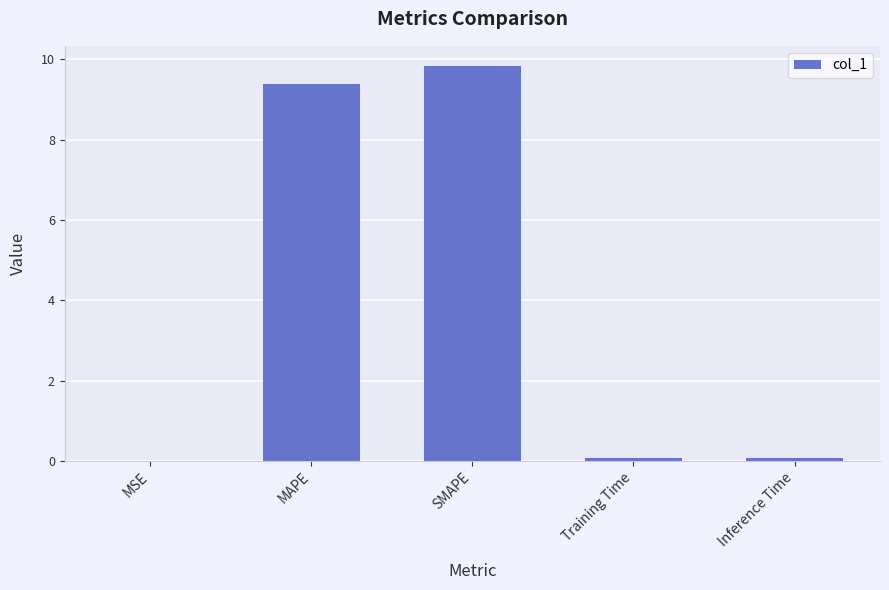

The value at MAPE is 4.6. True or false?

False